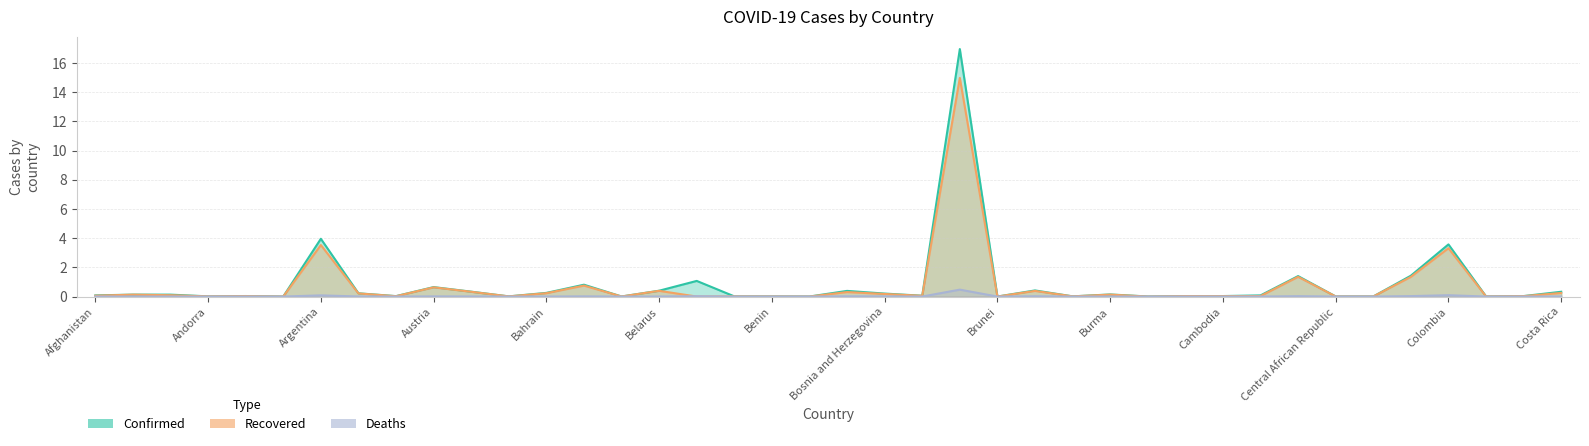

Which series changed the most between Bolivia and Burma?

Confirmed